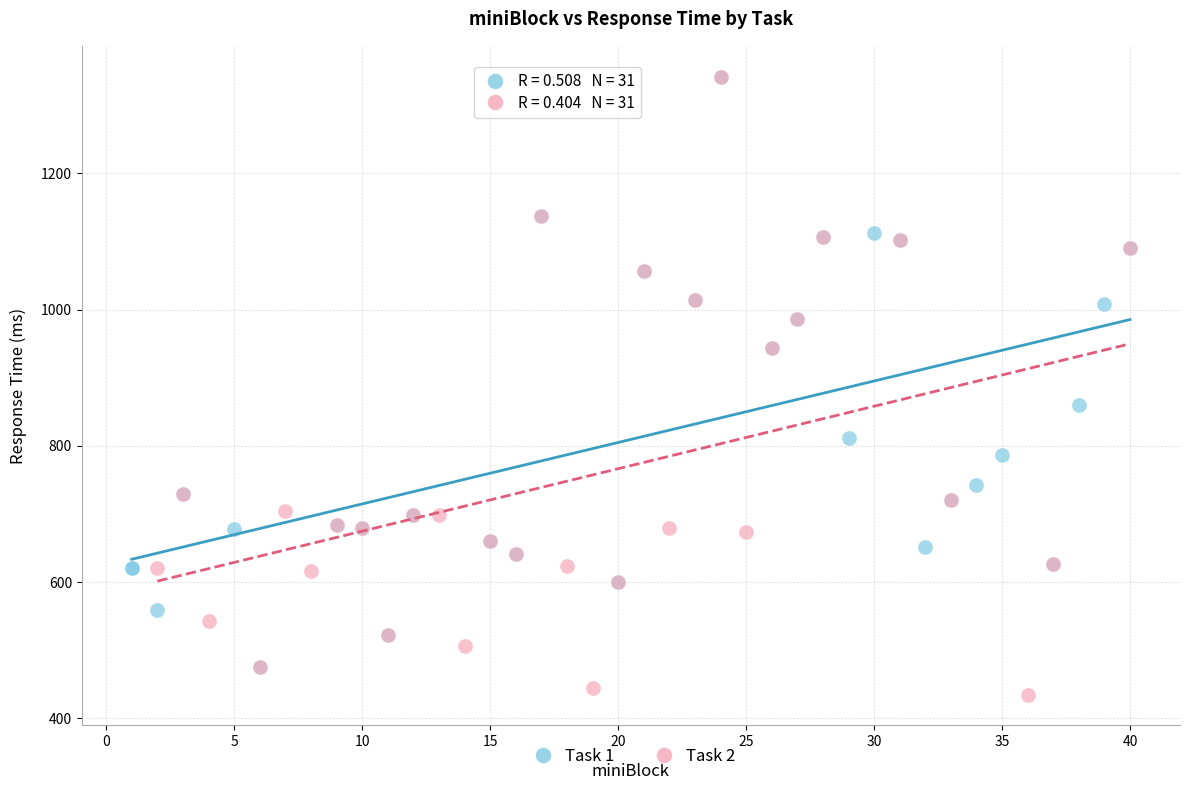

Which series reaches the minimum Y coordinate?

Task 2